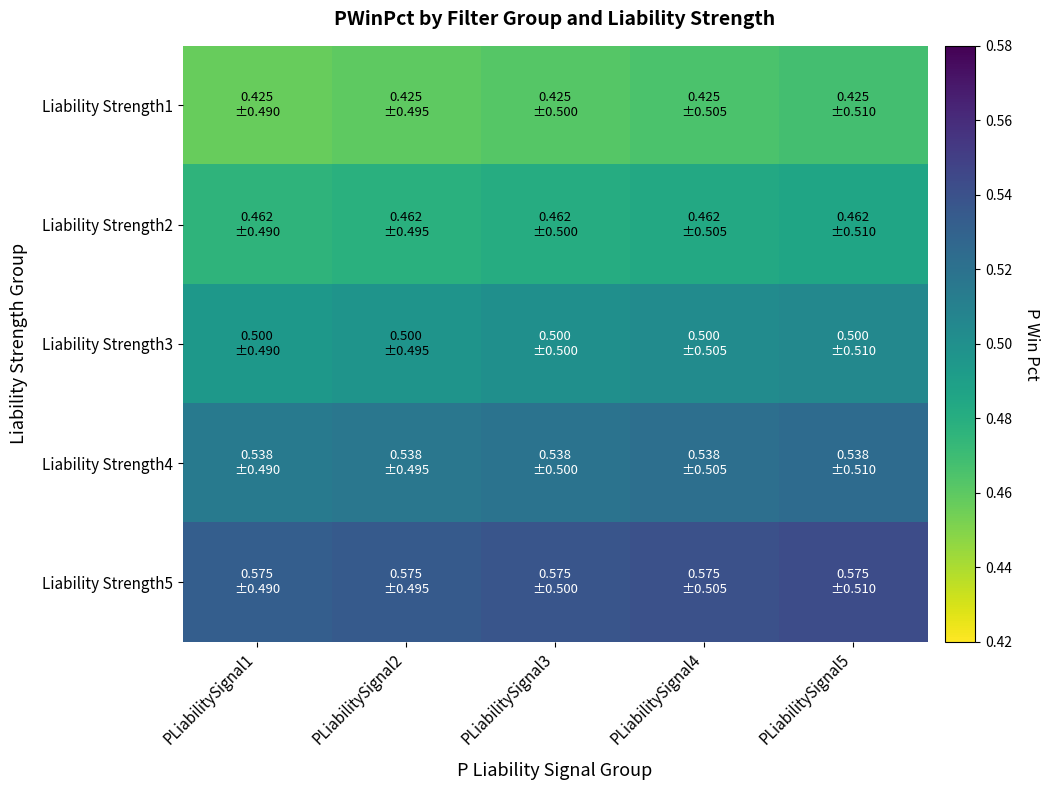

Reading left to right, transcribe all the data shown in this chart.

Liability Strength1: PLiabilitySignal1=0.5	PLiabilitySignal2=0.5	PLiabilitySignal3=0.5	PLiabilitySignal4=0.5	PLiabilitySignal5=0.5
Liability Strength2: PLiabilitySignal1=0.5	PLiabilitySignal2=0.5	PLiabilitySignal3=0.5	PLiabilitySignal4=0.5	PLiabilitySignal5=0.5
Liability Strength3: PLiabilitySignal1=0.5	PLiabilitySignal2=0.5	PLiabilitySignal3=0.5	PLiabilitySignal4=0.5	PLiabilitySignal5=0.5
Liability Strength4: PLiabilitySignal1=0.5	PLiabilitySignal2=0.5	PLiabilitySignal3=0.5	PLiabilitySignal4=0.5	PLiabilitySignal5=0.5
Liability Strength5: PLiabilitySignal1=0.5	PLiabilitySignal2=0.5	PLiabilitySignal3=0.5	PLiabilitySignal4=0.5	PLiabilitySignal5=0.5